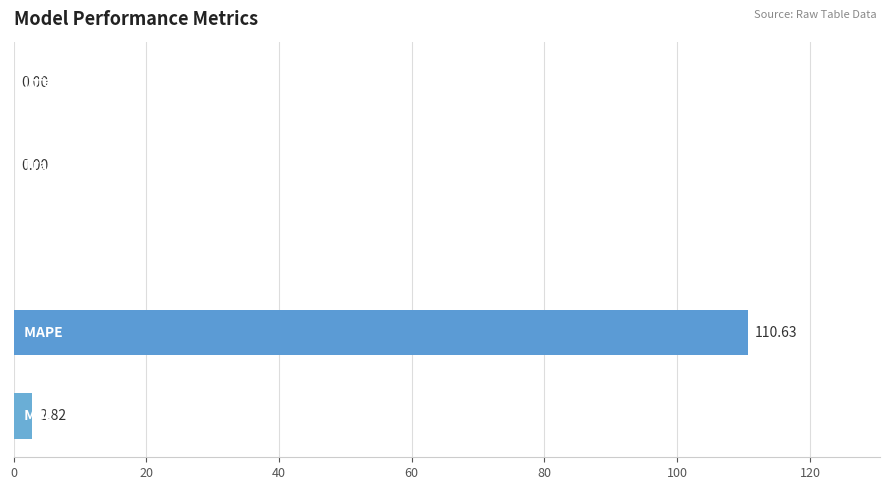

Does the chart contain stacked bars?

No